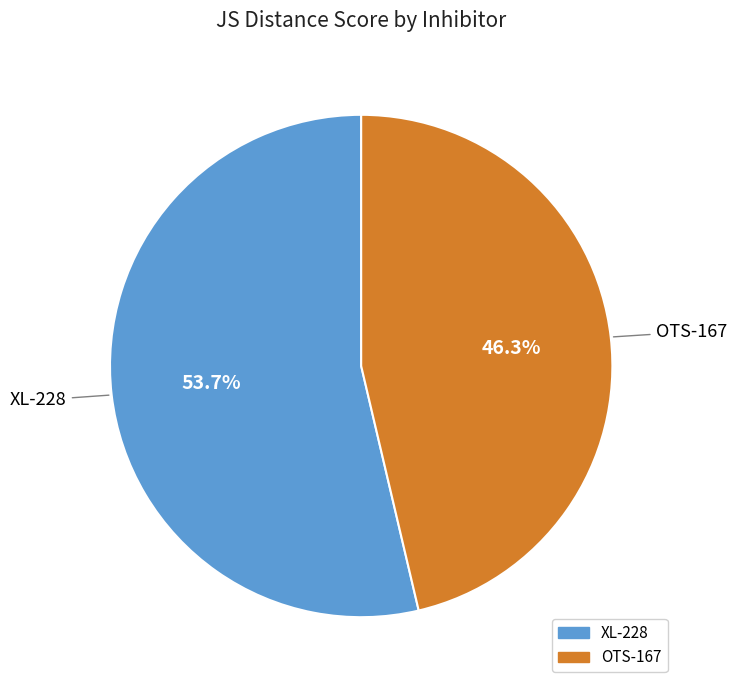

Do XL-228 and OTS-167 together represent more than half of the pie?

Yes